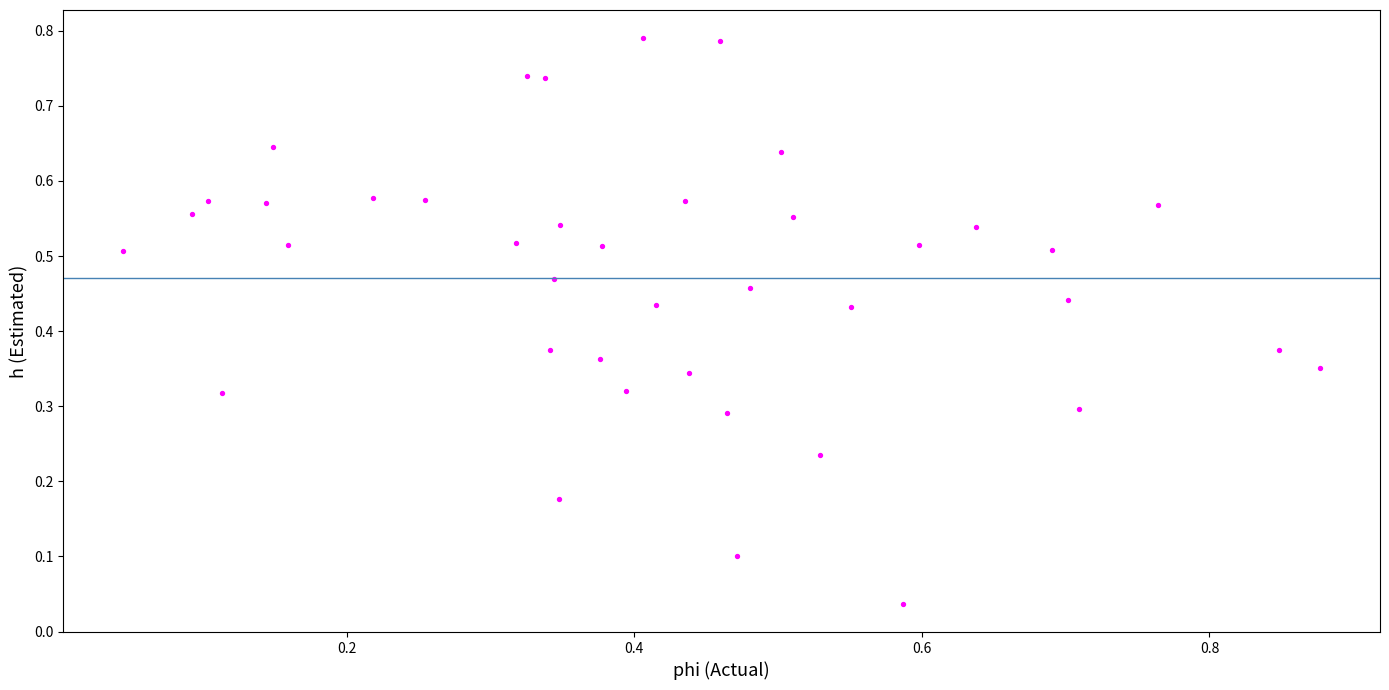

Count the number of points in this scatter plot.

40